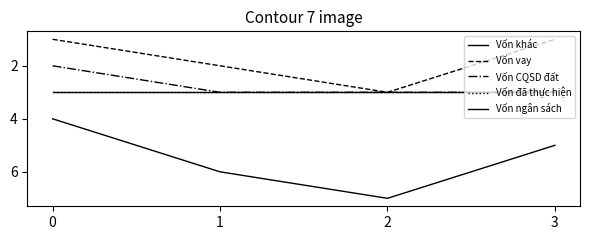

Does the chart display data point markers on the line(s)?

No